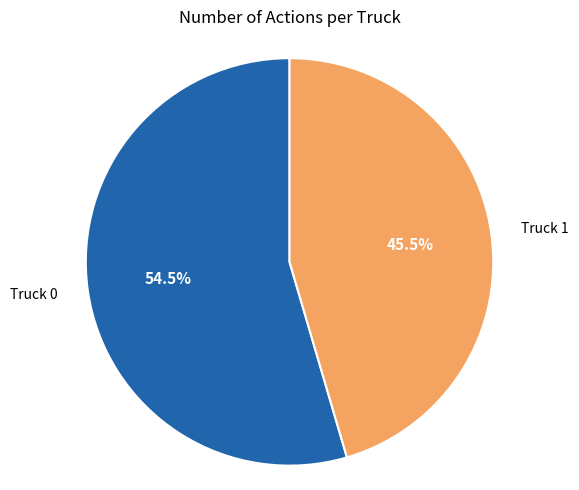

Rank the categories by value from lowest to highest.

Truck 1, Truck 0